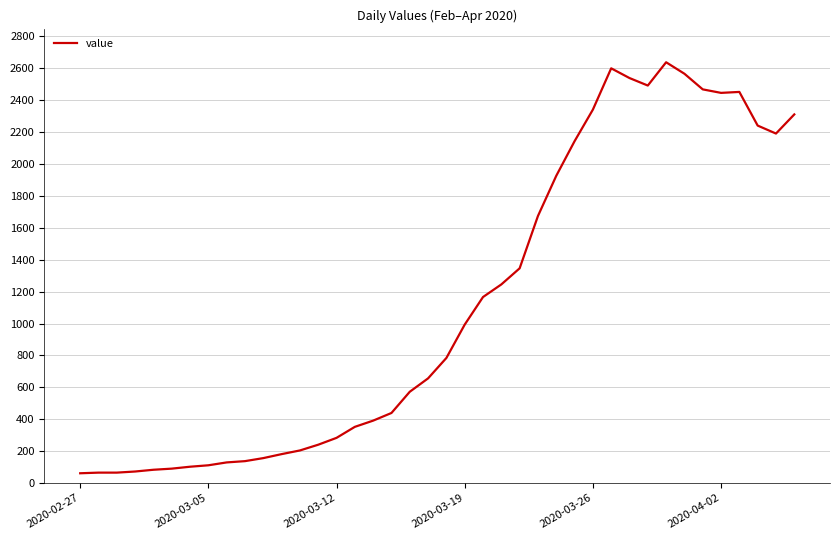

What is the sum of all values?

44951